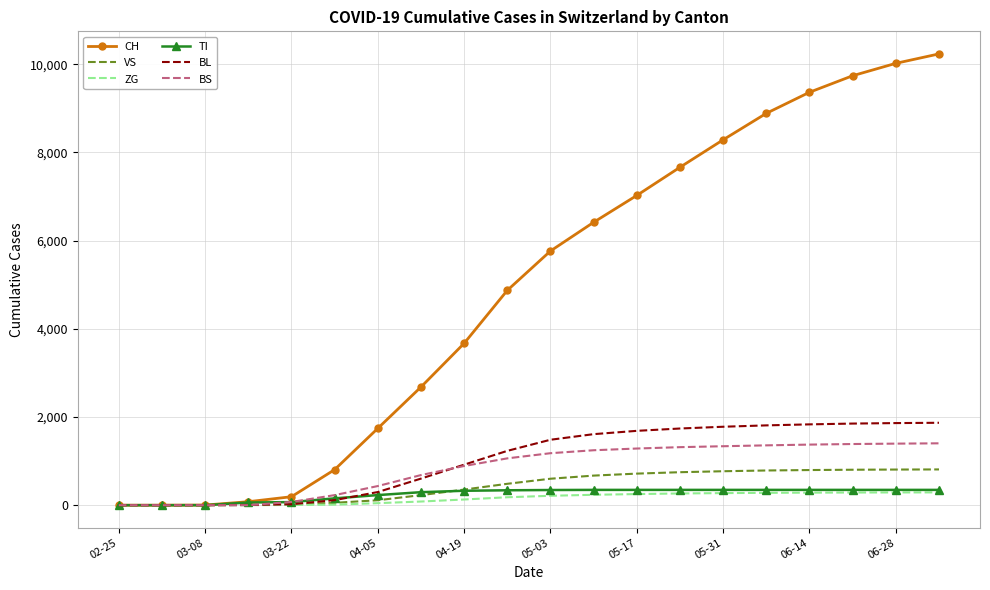

Which series has the largest total across all categories?

CH